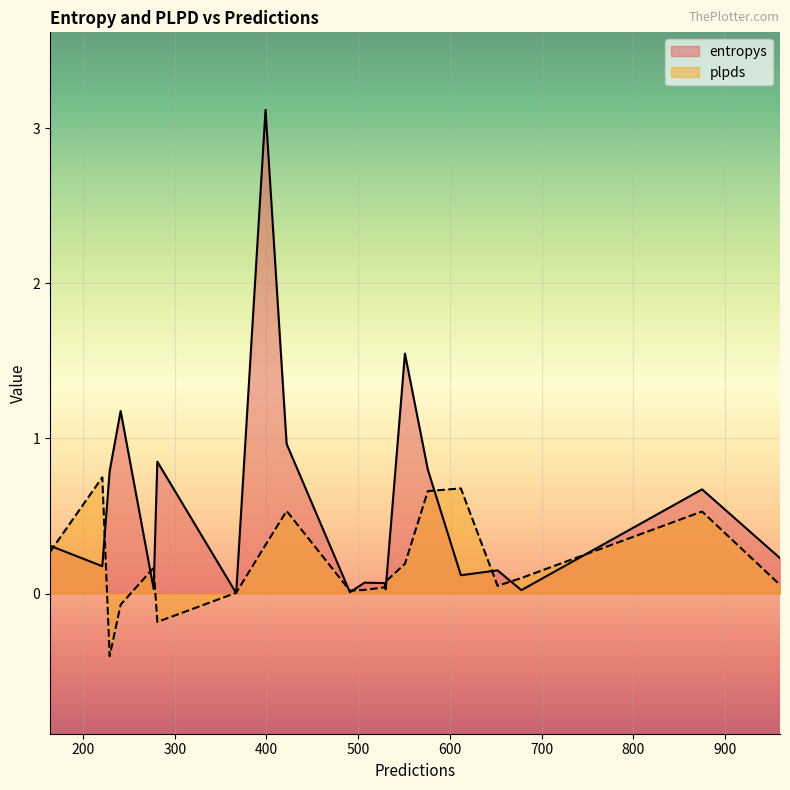

Does the chart display data point markers on the line(s)?

No